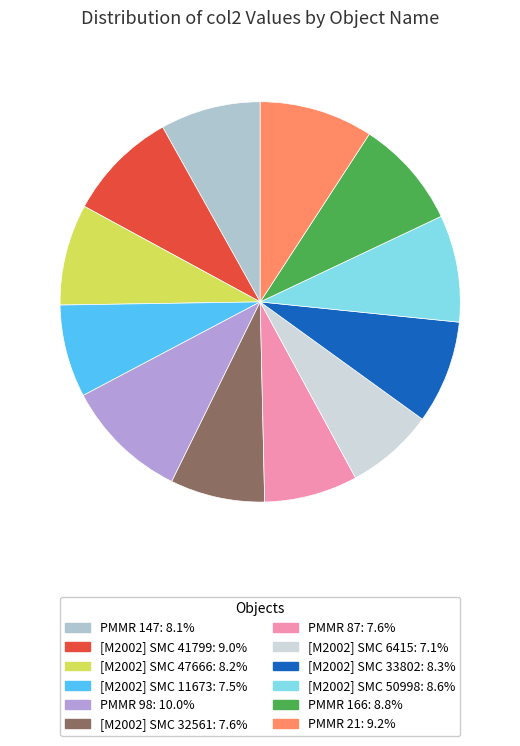

Count the number of slices in the pie.

12